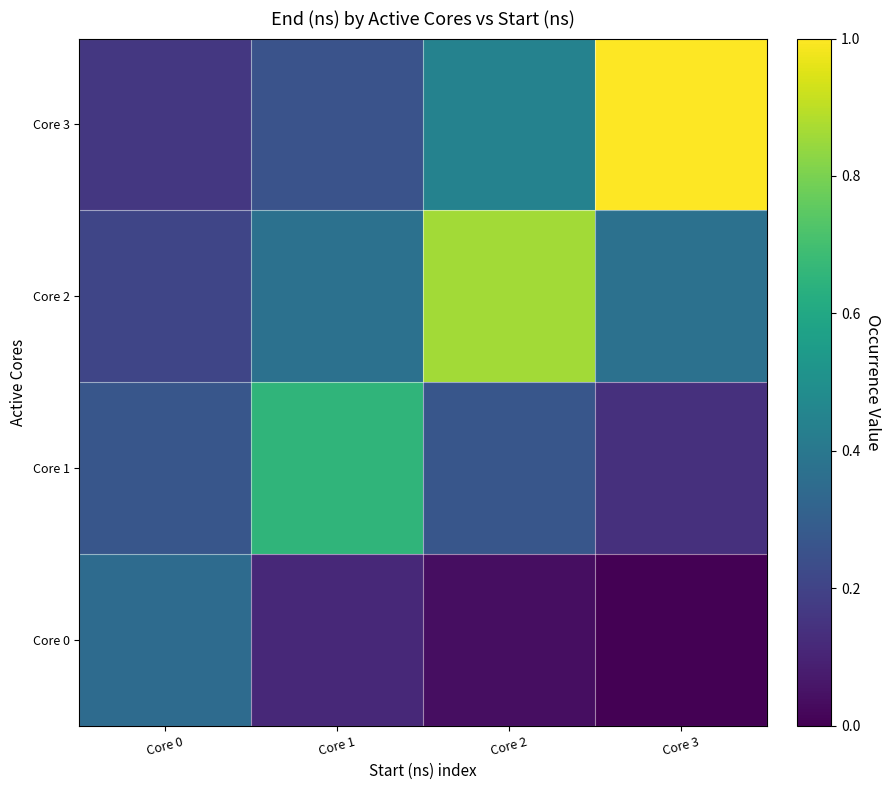

Which has a higher value, Core 3 or Core 1?

Core 1